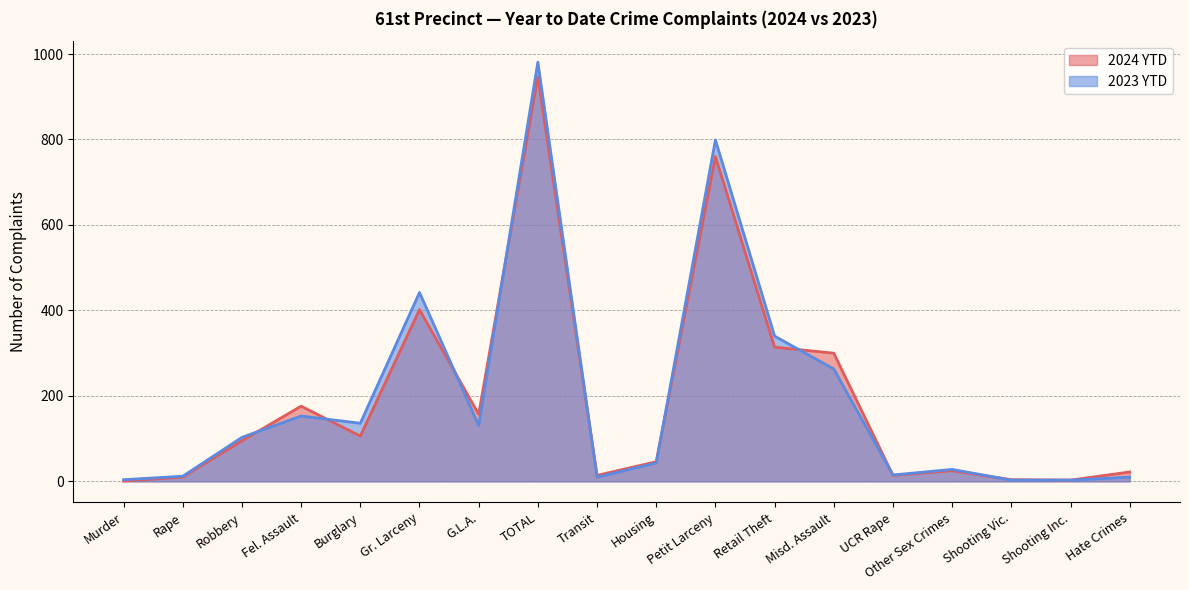

What is the difference between the maximum and second lowest values in the 2024 YTD series?

944